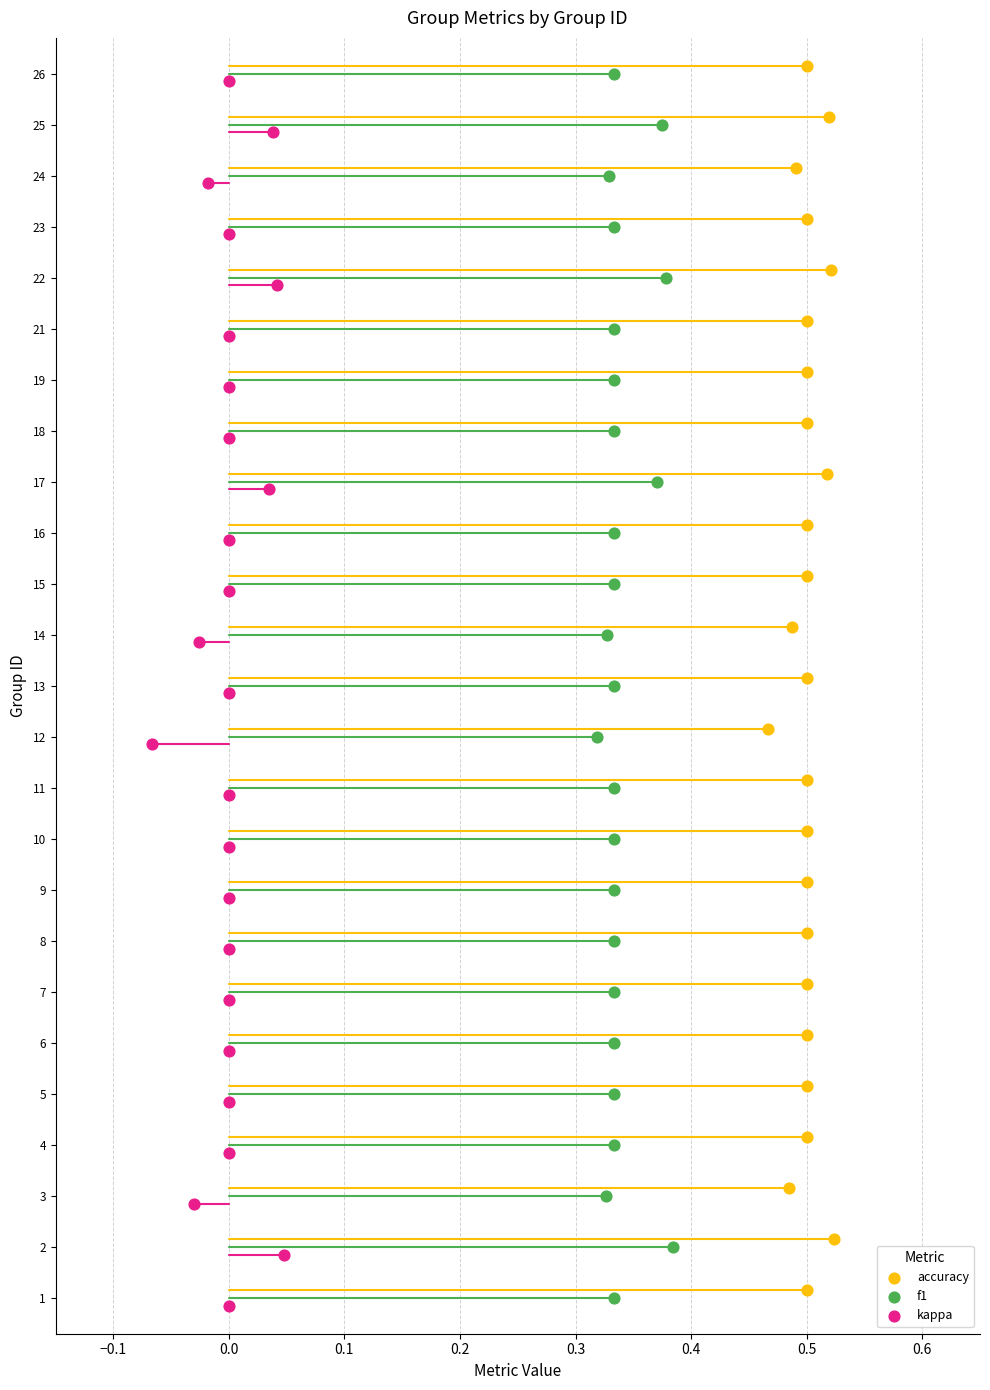

Which series has the largest Y range (max minus min)?

accuracy